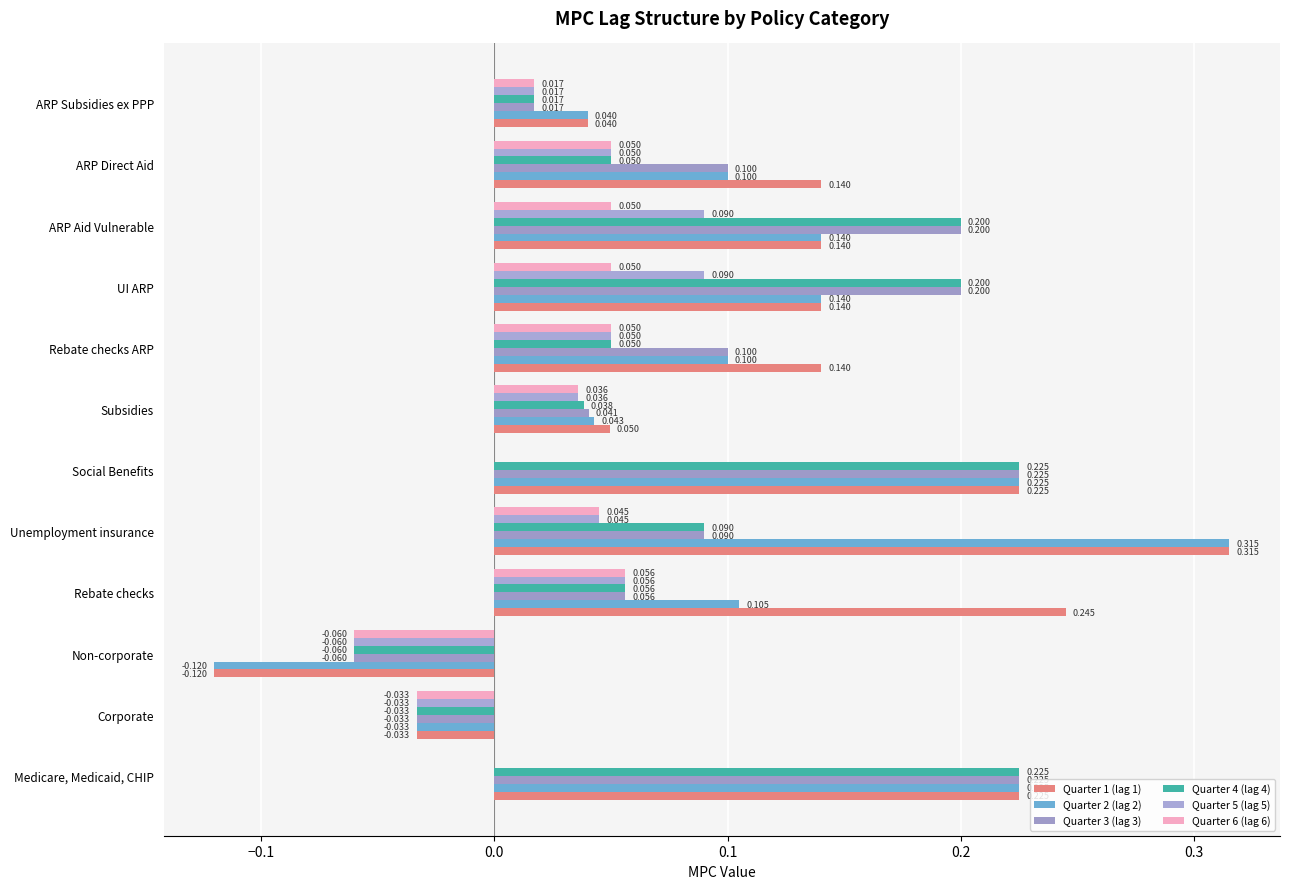

Which series has the largest total across all categories?

Quarter 1 (lag 1)